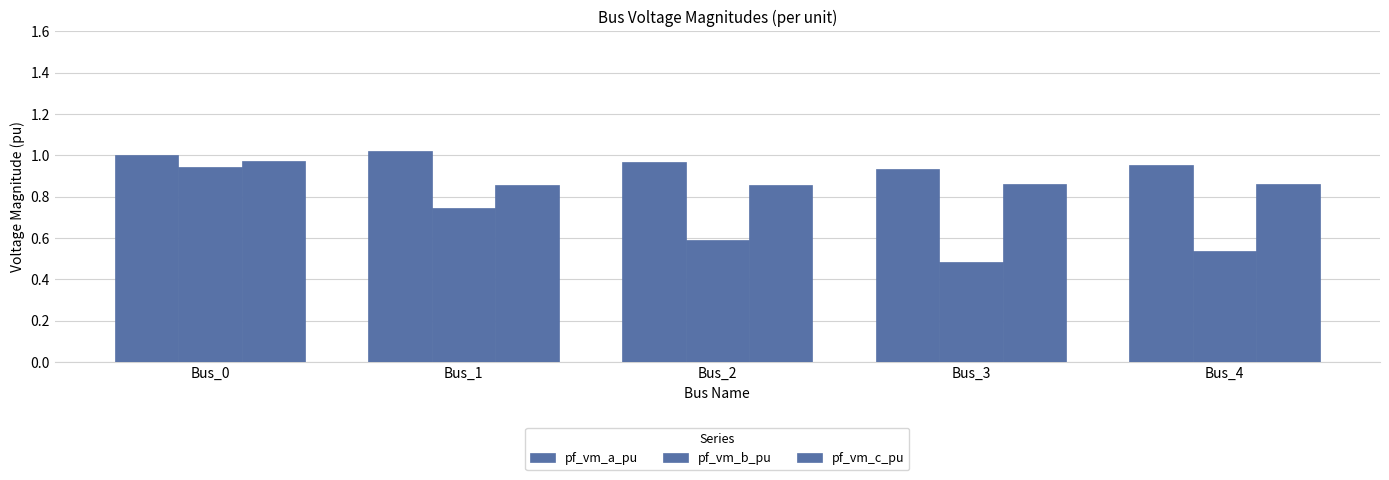

Which series has the widest spread of values?

pf_vm_b_pu